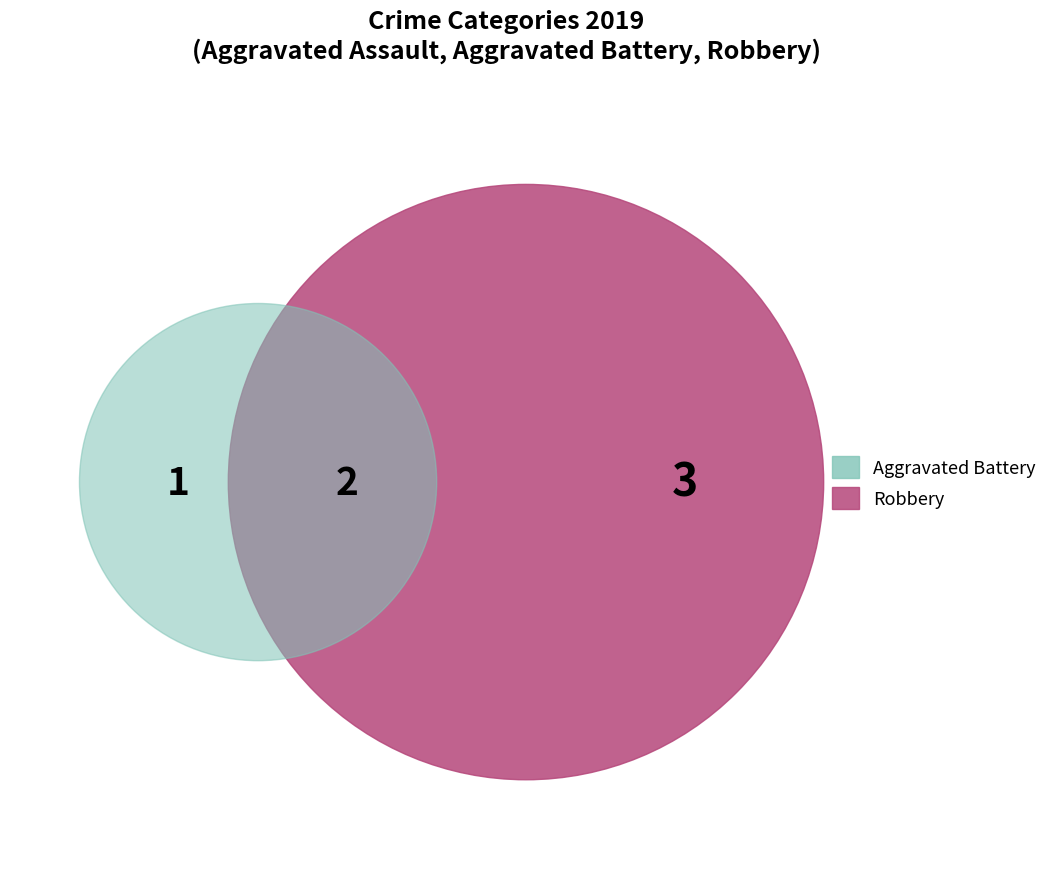

To the nearest percent, what is the average slice percentage?

33%